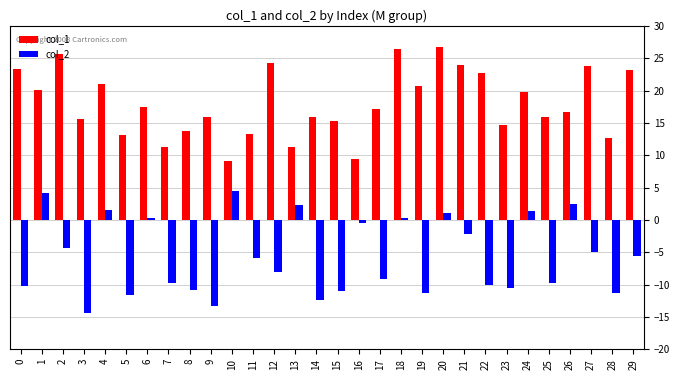

What is the sum of all col_1 values?

539.9